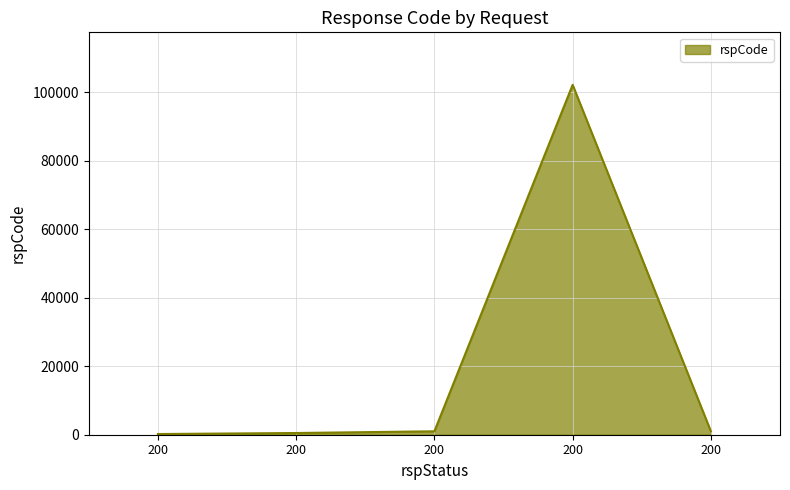

What is the average value?

20961